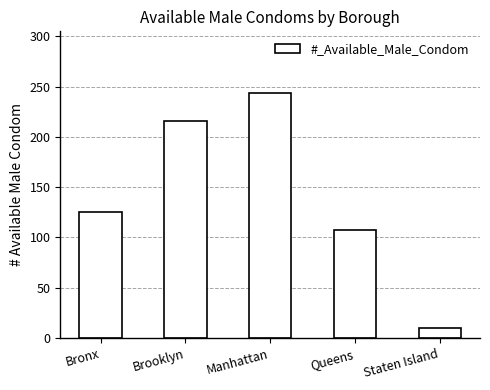

Which label corresponds to the smallest value in the chart?

Staten Island